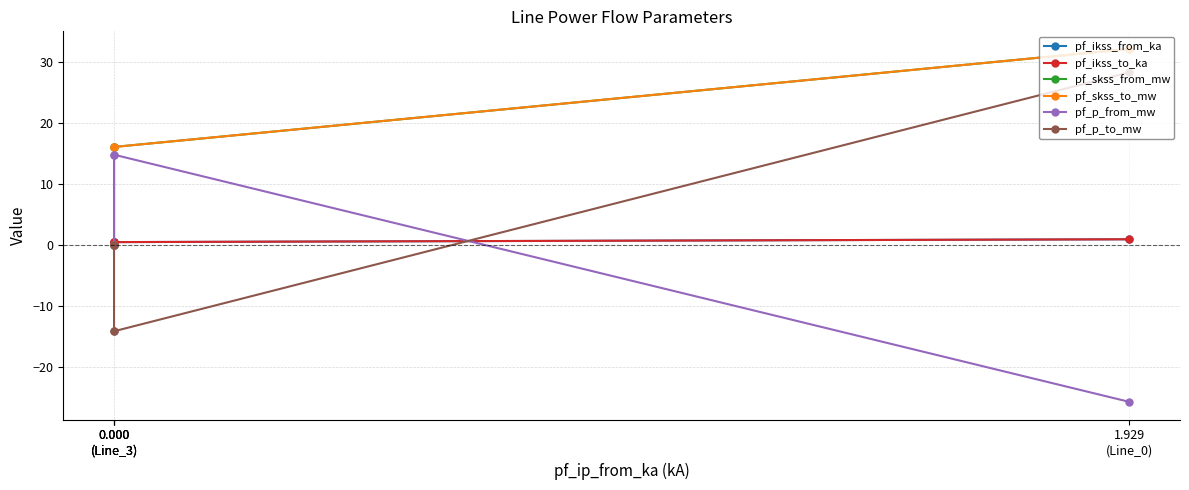

Reading left to right, what are all the values shown in this chart?

pf_ikss_from_ka: 1.929
(Line_0)=0.9	0.000
(Line_3)=0.5	0.000
(Line_3)=0.5	0.000
(Line_3)=0.0
pf_ikss_to_ka: 1.929
(Line_0)=0.9	0.000
(Line_3)=0.5	0.000
(Line_3)=0.5	0.000
(Line_3)=0.0
pf_skss_from_mw: 1.929
(Line_0)=32.1	0.000
(Line_3)=16.0	0.000
(Line_3)=16.0	0.000
(Line_3)=0.0
pf_skss_to_mw: 1.929
(Line_0)=32.1	0.000
(Line_3)=16.0	0.000
(Line_3)=16.0	0.000
(Line_3)=0.0
pf_p_from_mw: 1.929
(Line_0)=-25.7	0.000
(Line_3)=14.8	0.000
(Line_3)=14.8	0.000
(Line_3)=0.0
pf_p_to_mw: 1.929
(Line_0)=28.3	0.000
(Line_3)=-14.1	0.000
(Line_3)=-14.1	0.000
(Line_3)=0.0